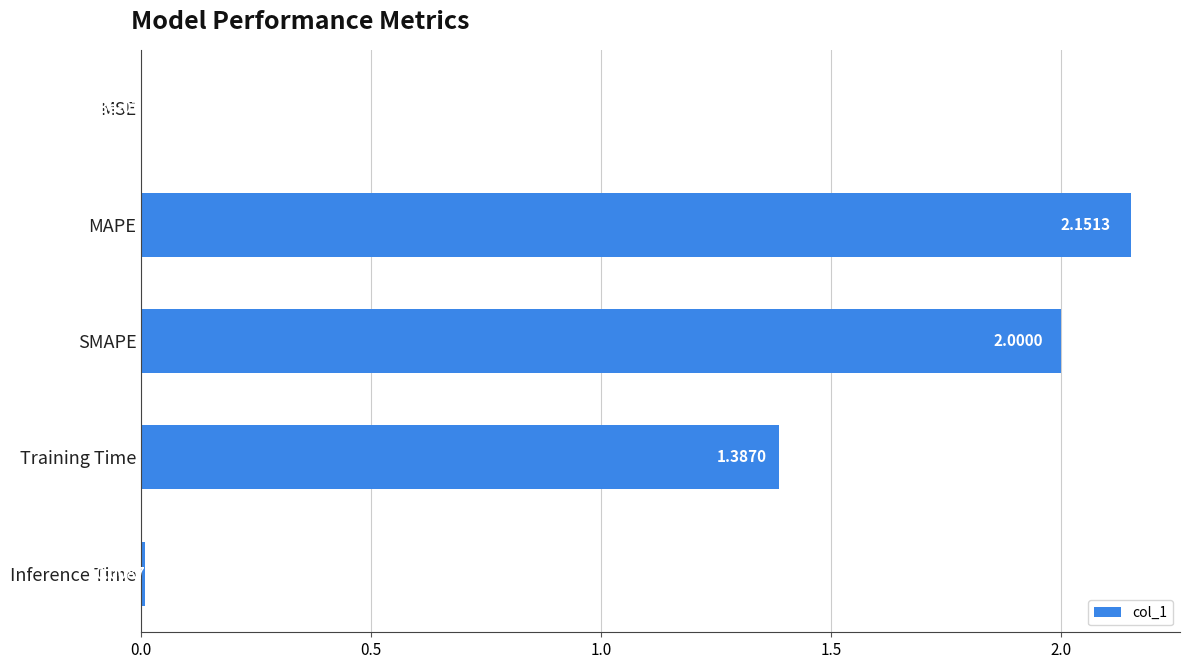

Which category has the highest value across all series?

MAPE